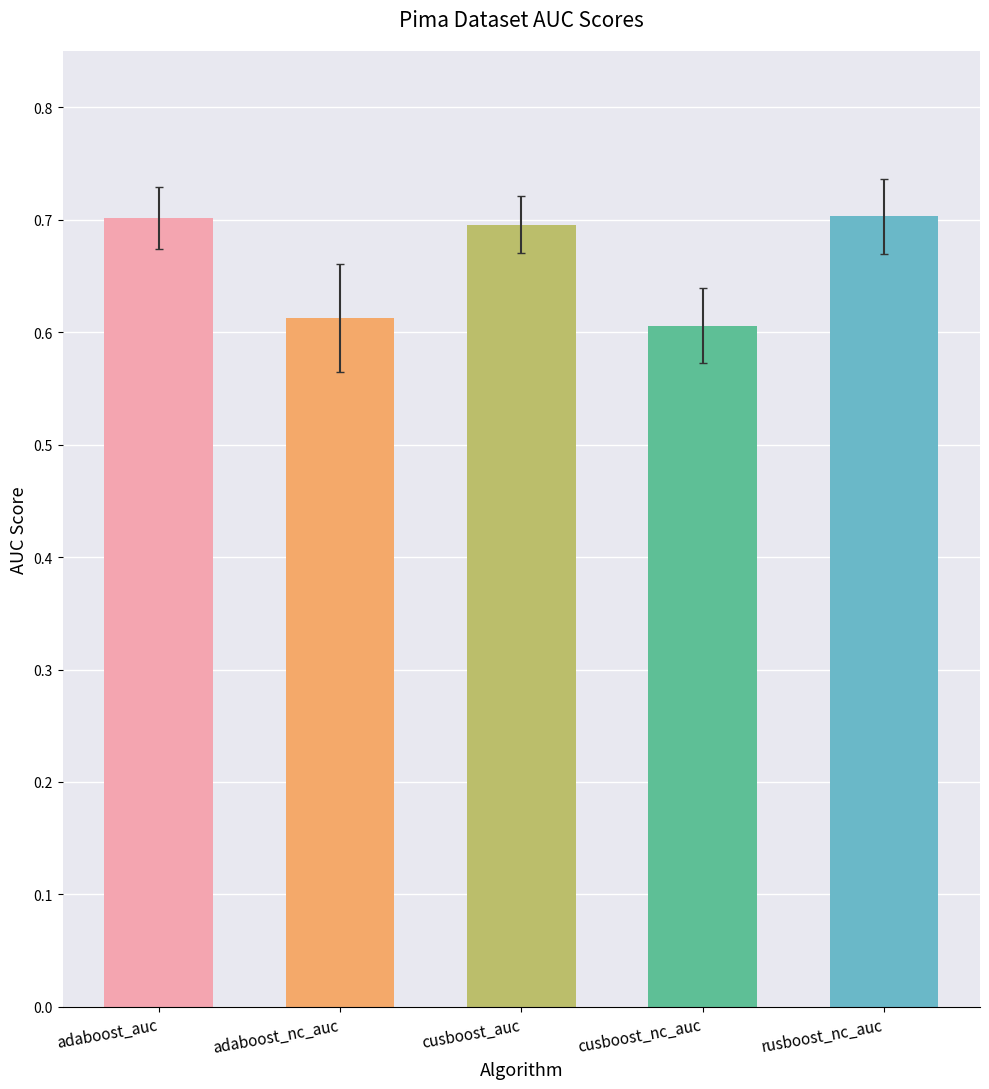

Count the number of categories in the chart.

5